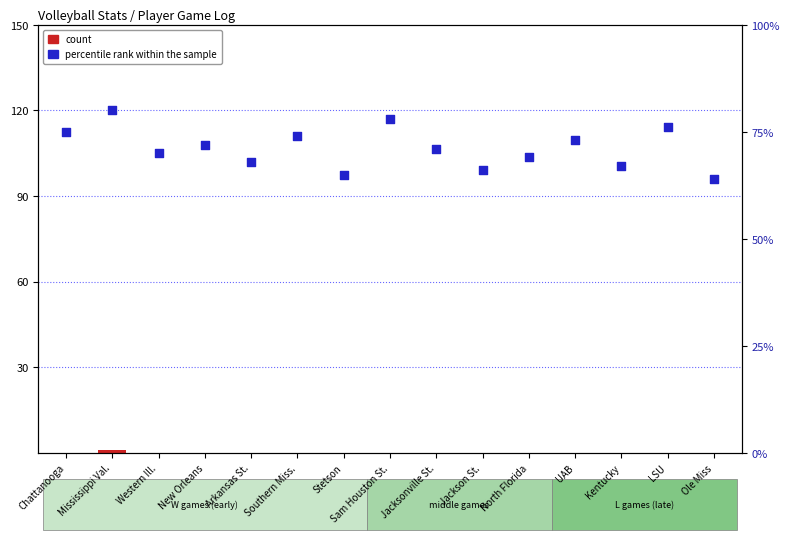

At how many categories does at least one series exceed 61?

15